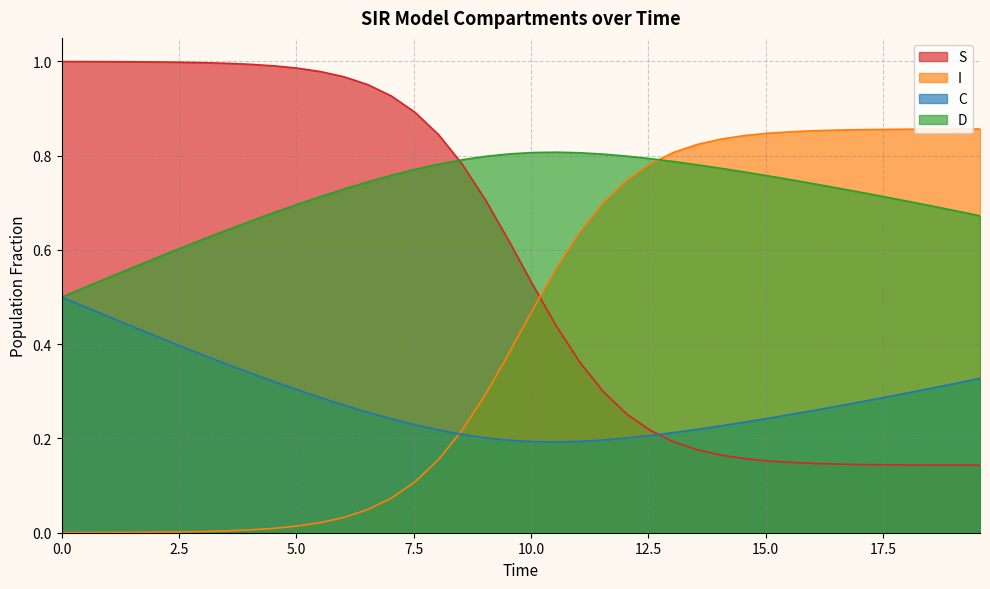

Which series has the largest total across all categories?

D